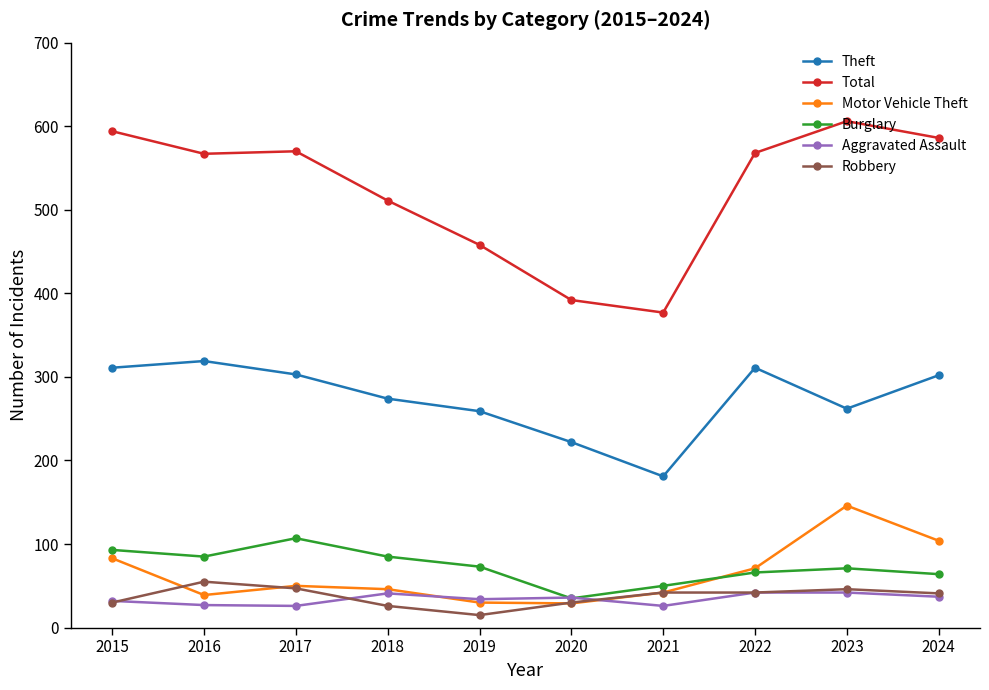

How many interior local peaks does the Motor Vehicle Theft series have?

2